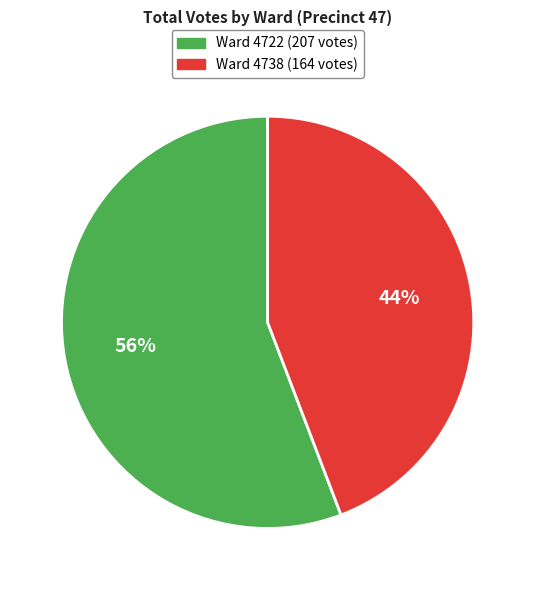

To the nearest percent, what is the average slice percentage?

50%